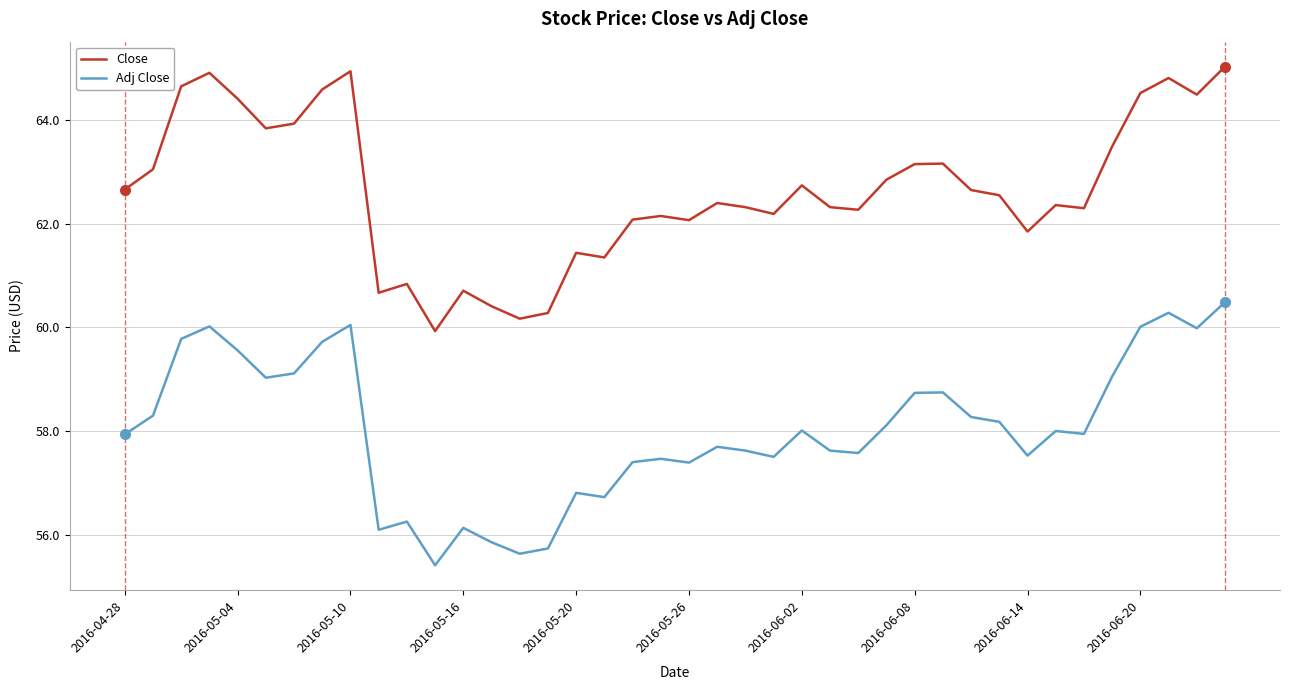

How many lines are shown in the chart?

2